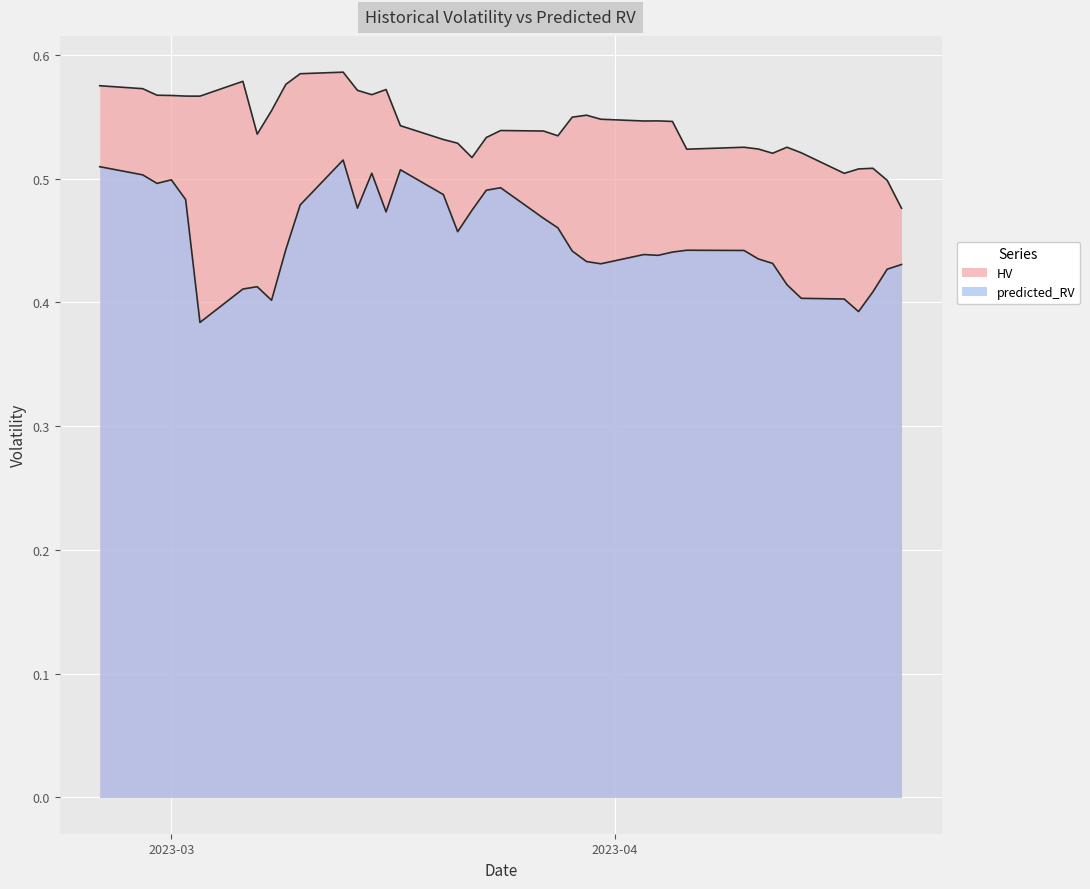

True or false: HV has a value of 0.6 at 2023-03-09.

True